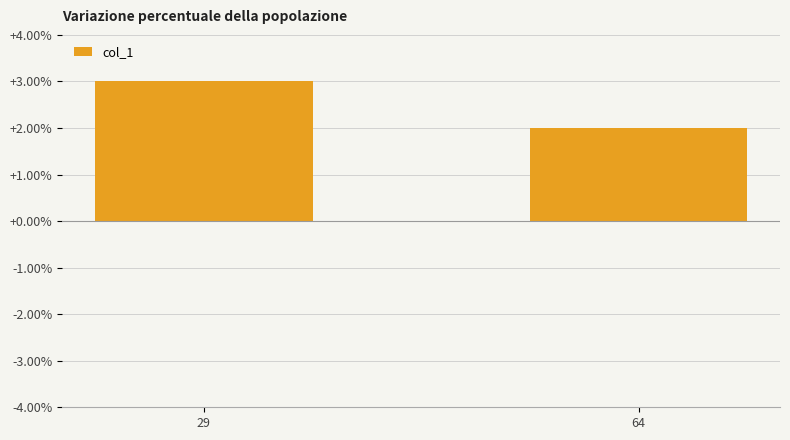

List the labels in order of value, smallest first.

64, 29